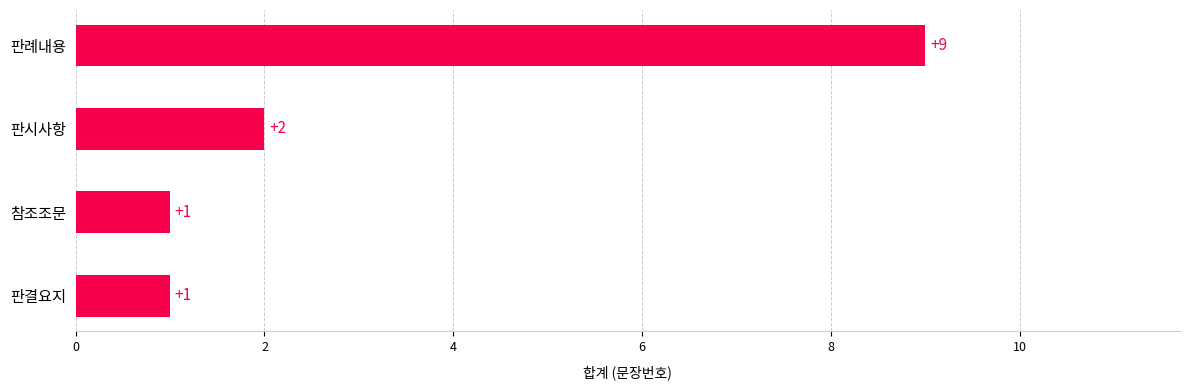

How many values are between 1 and 9?

4